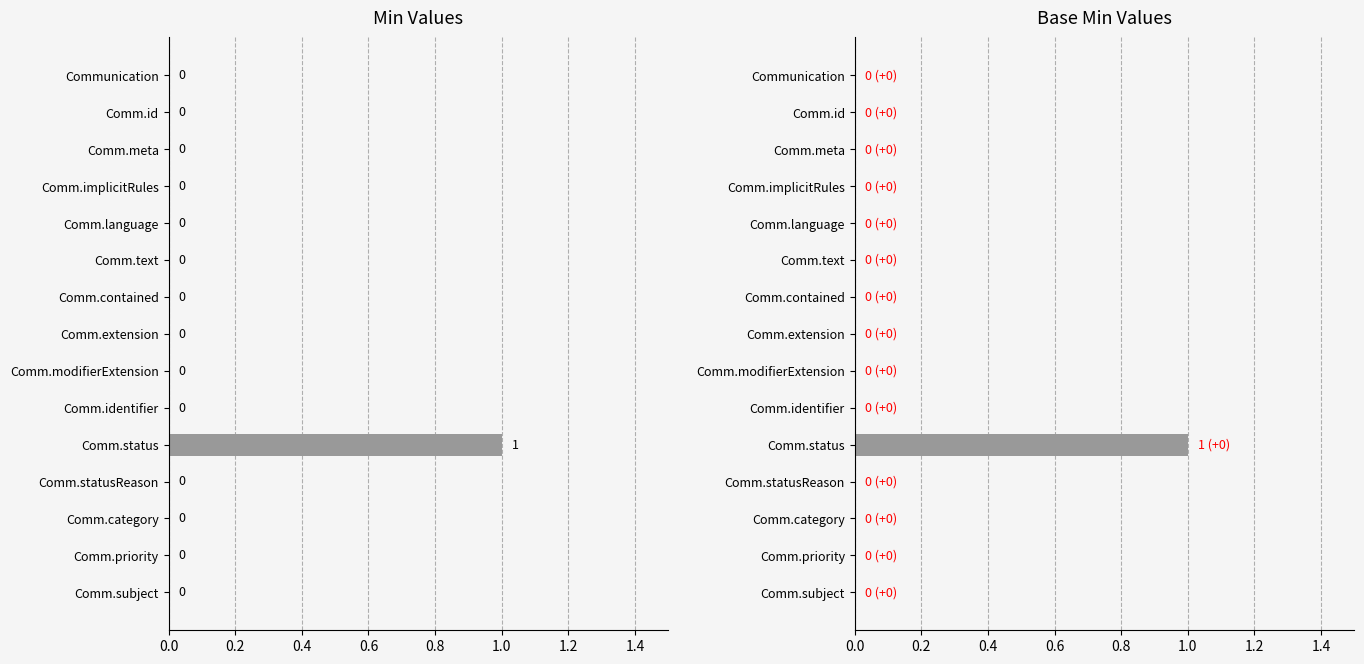

Count the Base Min values in the range 0 to 1.

15